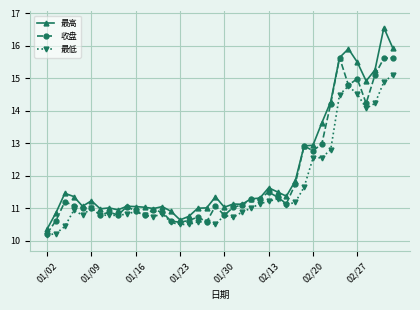

At how many categories does at least one series exceed 12?

11